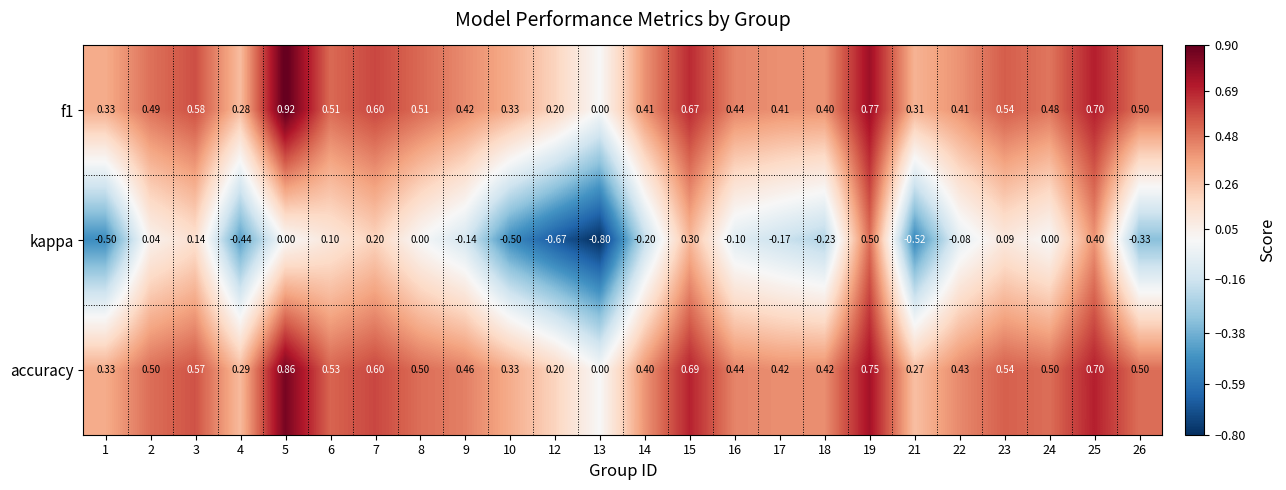

Which series changed the most between 8 and 19?

kappa